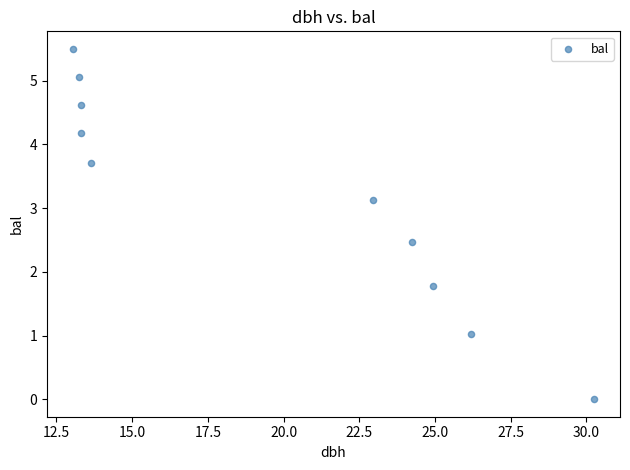

What is the average Y value?

3.1